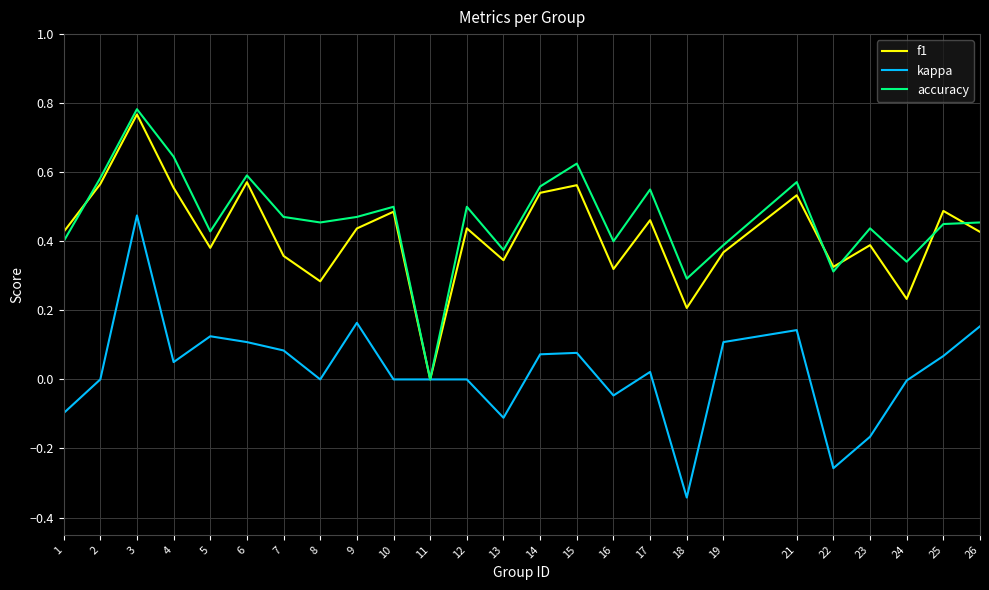

Which series changed the most between 6 and 10?

kappa